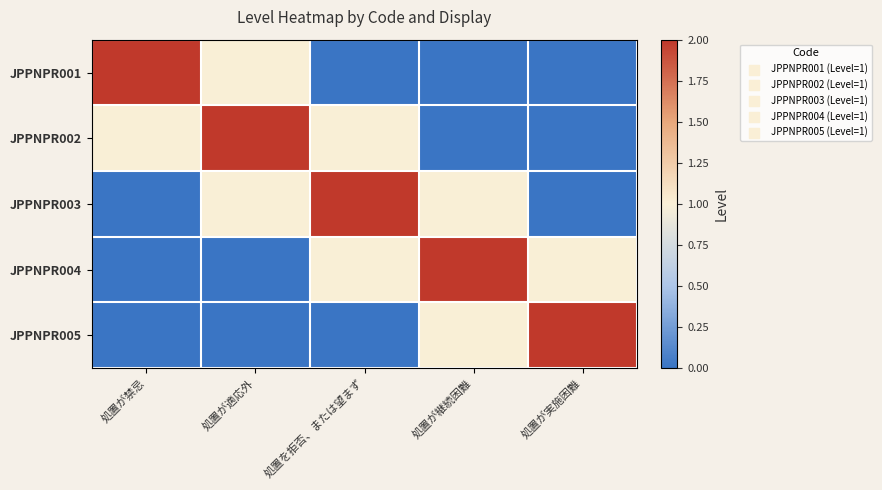

Which series changed the most between 処置が禁忌 and 処置を拒否、または望まず?

JPPNPR001